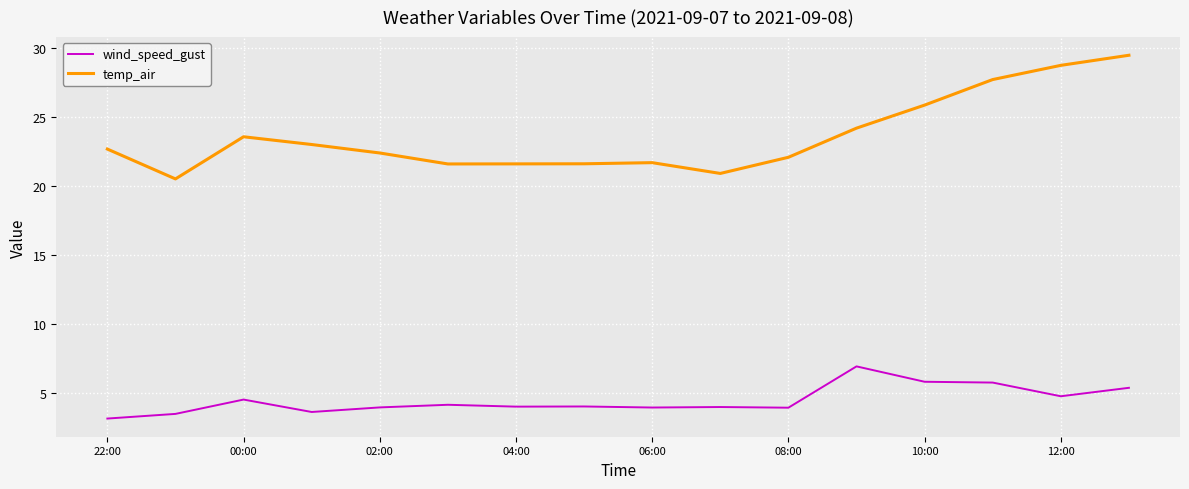

What is the difference between the maximum and minimum values in the wind_speed_gust series?

3.8